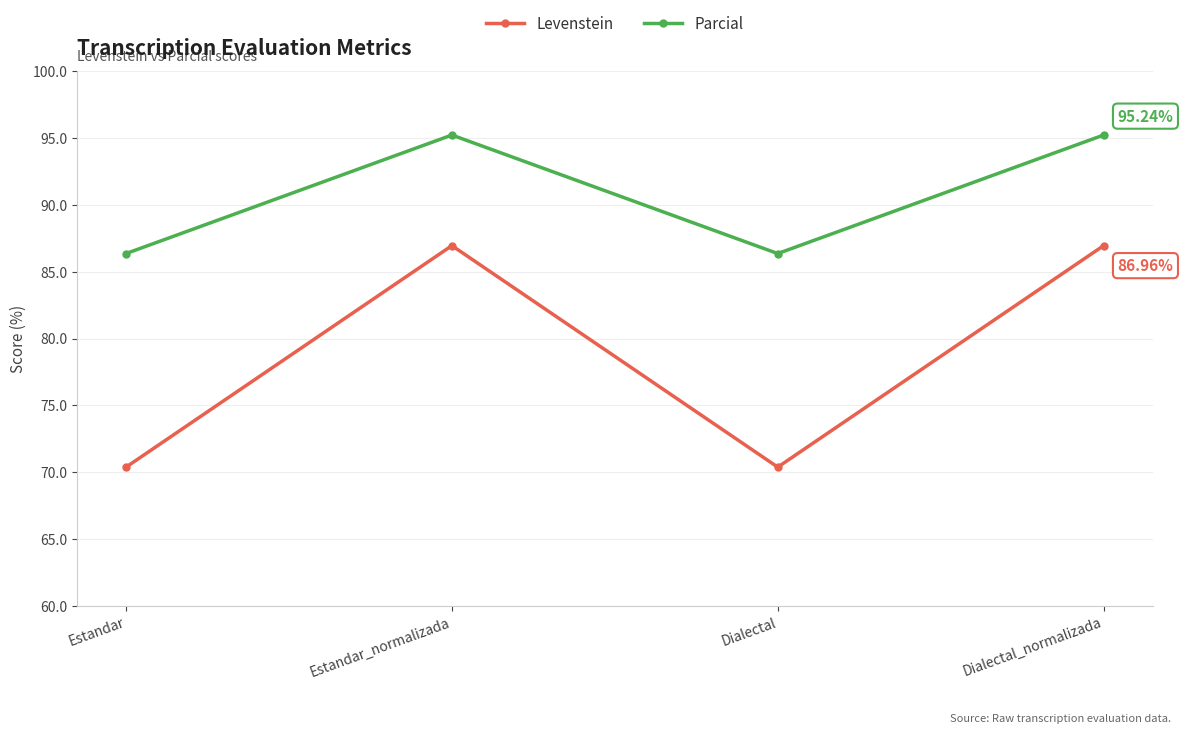

Which series has the widest spread of values?

Levenstein